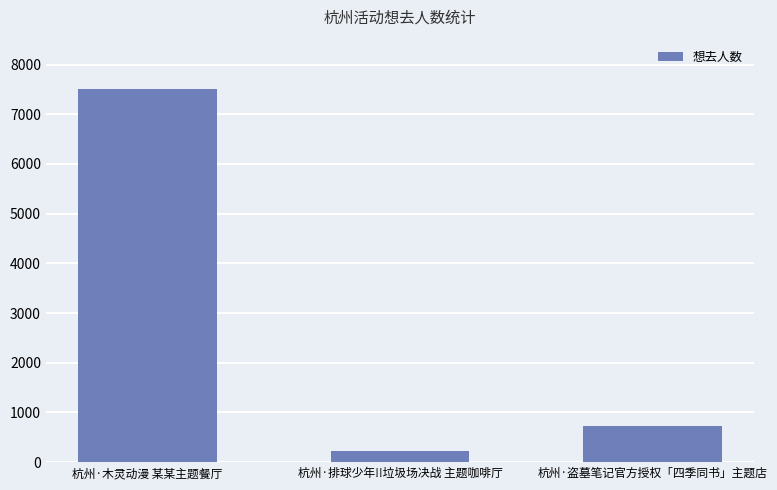

Are the bars horizontal?

No